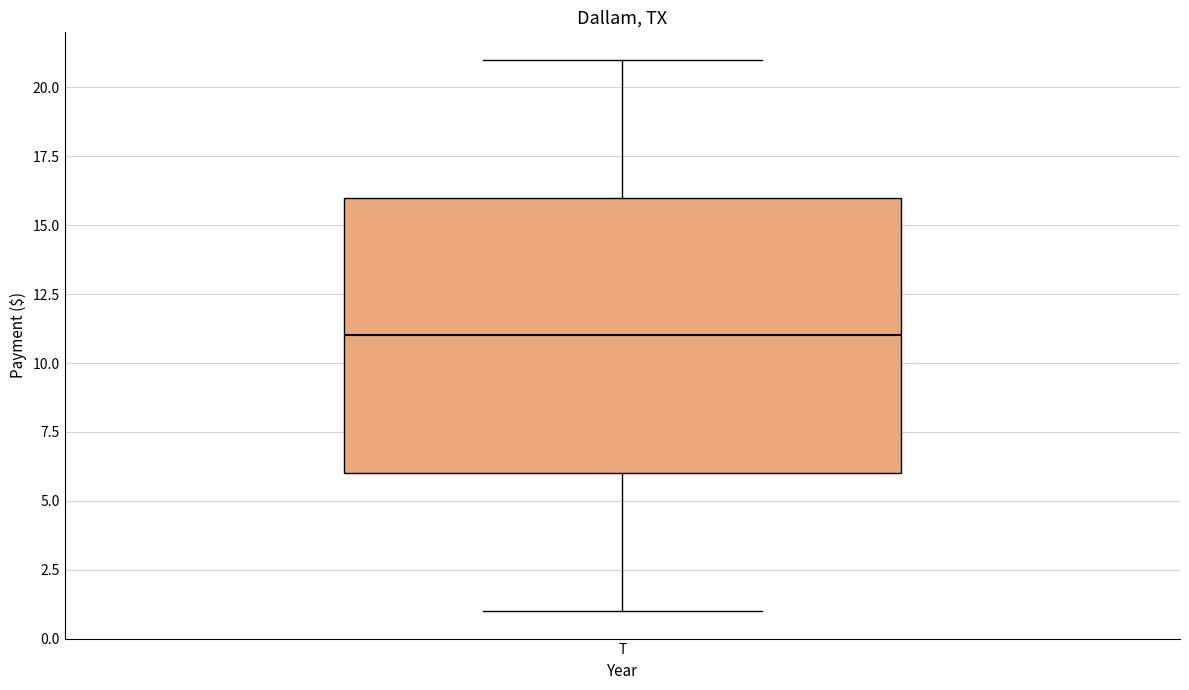

Read this box plot against the y-axis: the position of the median line, the range covered by the box, and the ends of both whiskers. The values are not printed on the chart, so give them approximately, as read against the axis.

median 11, box 6 to 16, whiskers 1 to 21